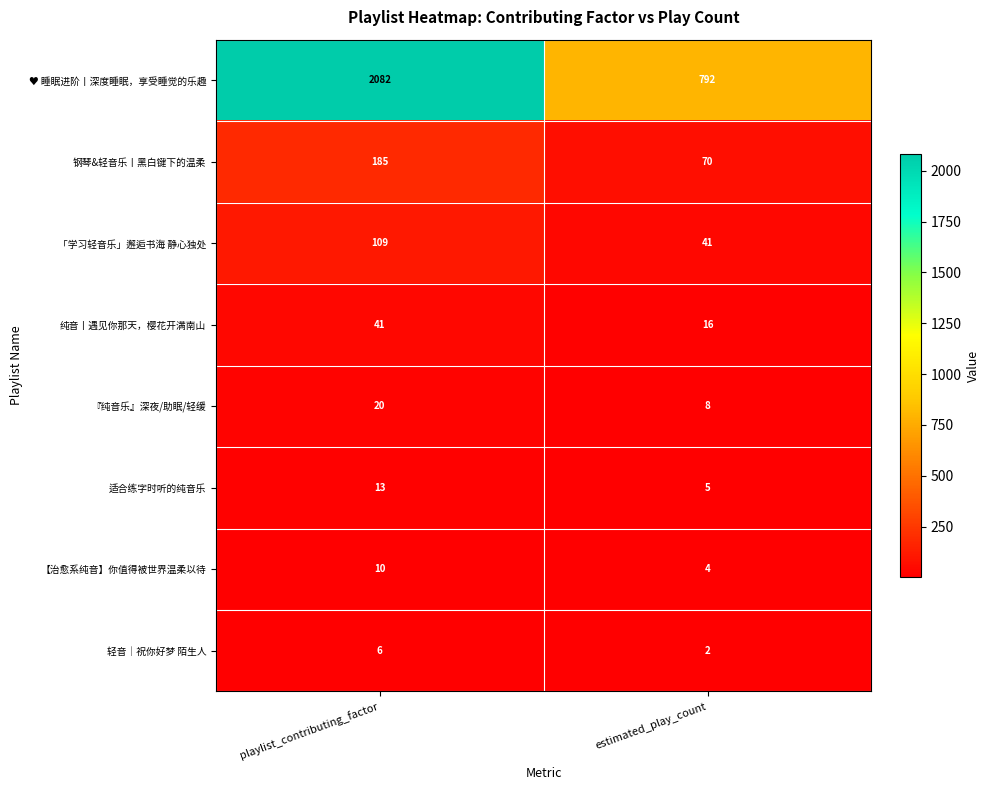

What is the sum of all 轻音｜祝你好梦 陌生人 values?

8